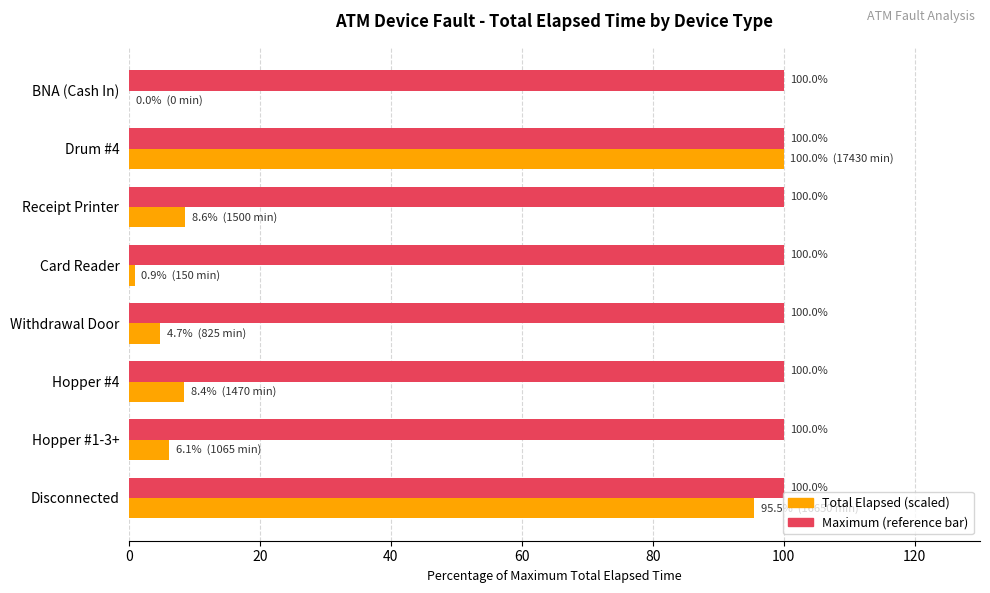

What is the total value across all series at Receipt Printer?

108.6